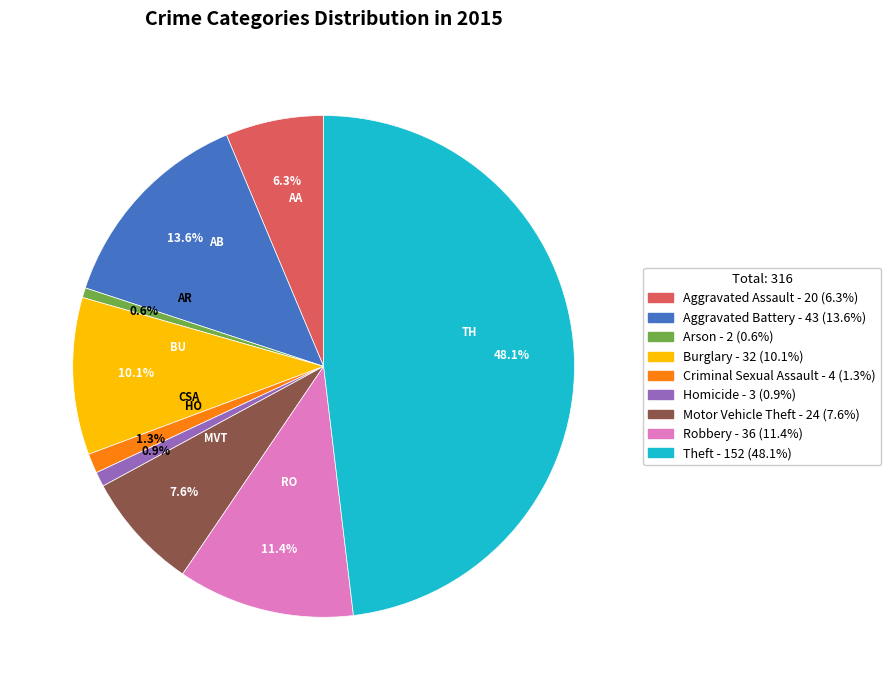

Count the number of slices in the pie.

9